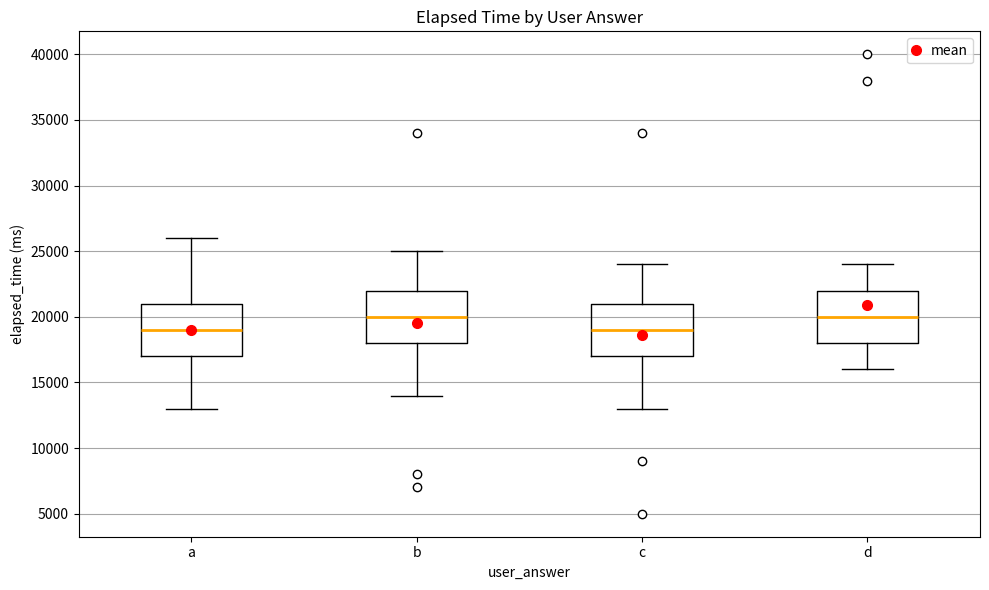

Reading left to right, transcribe this box plot: for each box, give where its median line is, the range the box spans, and where its two whiskers end, as read against the y-axis. The values are not printed on the chart, so give them approximately, as read against the axis.

a: median 19000, box 17000 to 21000, whiskers 13000 to 26000
b: median 20000, box 18000 to 22000, whiskers 14000 to 25000
c: median 19000, box 17000 to 21000, whiskers 13000 to 24000
d: median 20000, box 18000 to 22000, whiskers 16000 to 24000